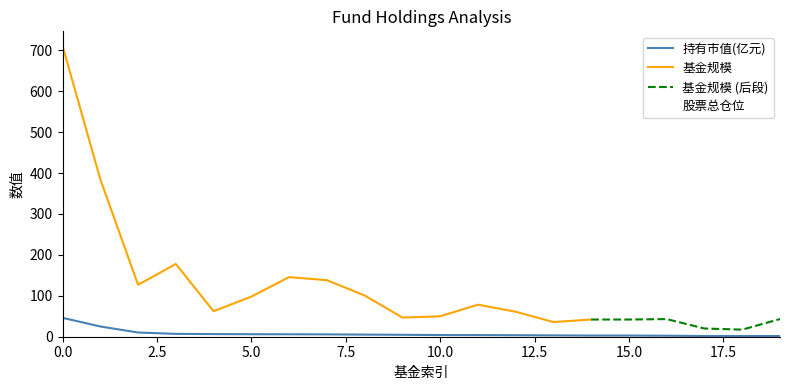

At which category does the chart reach its minimum across all series?

19